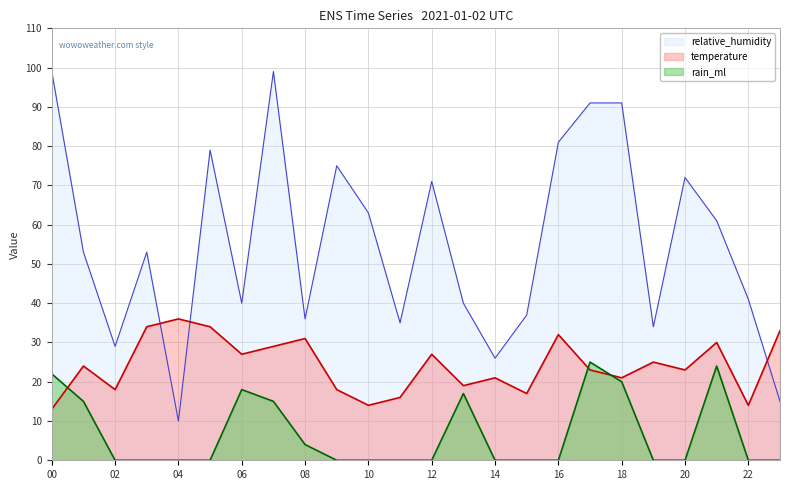

True or false: rain_ml and relative_humidity intersect in this chart.

False